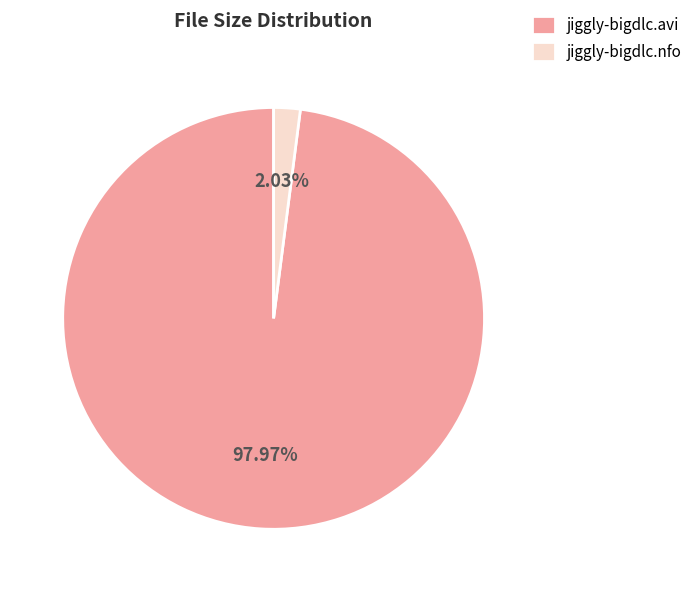

True or false: jiggly-bigdlc.nfo accounts for 2% of the total.

True